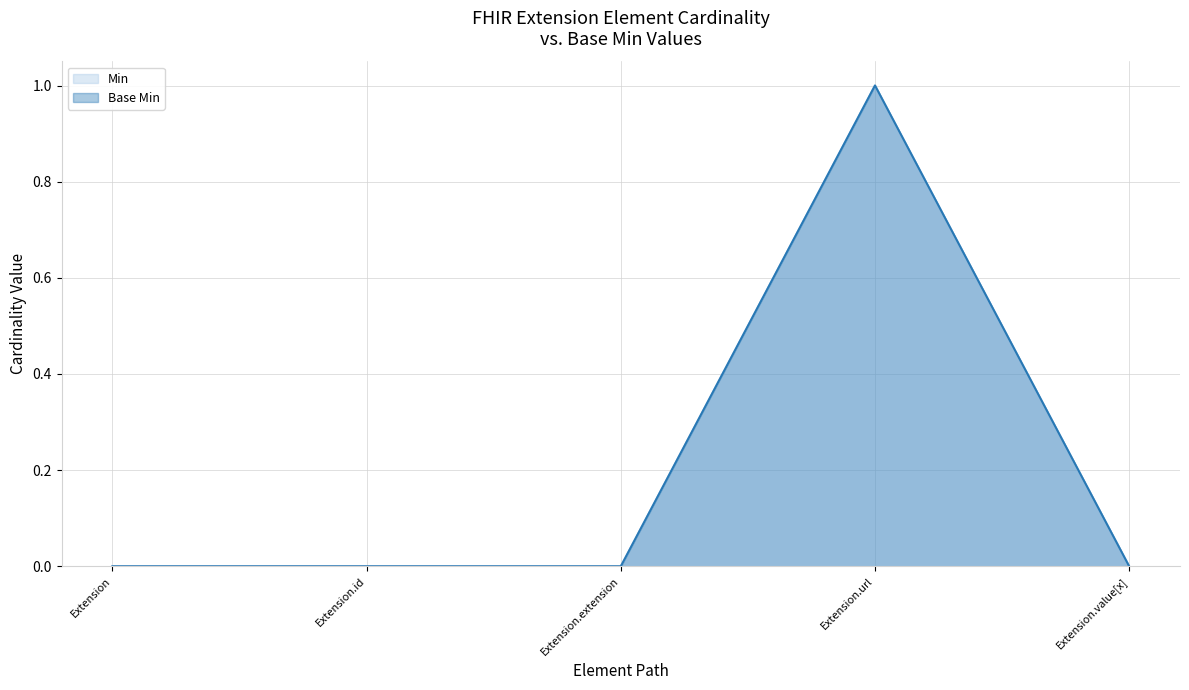

Where is the first local maximum for Min?

Extension.url